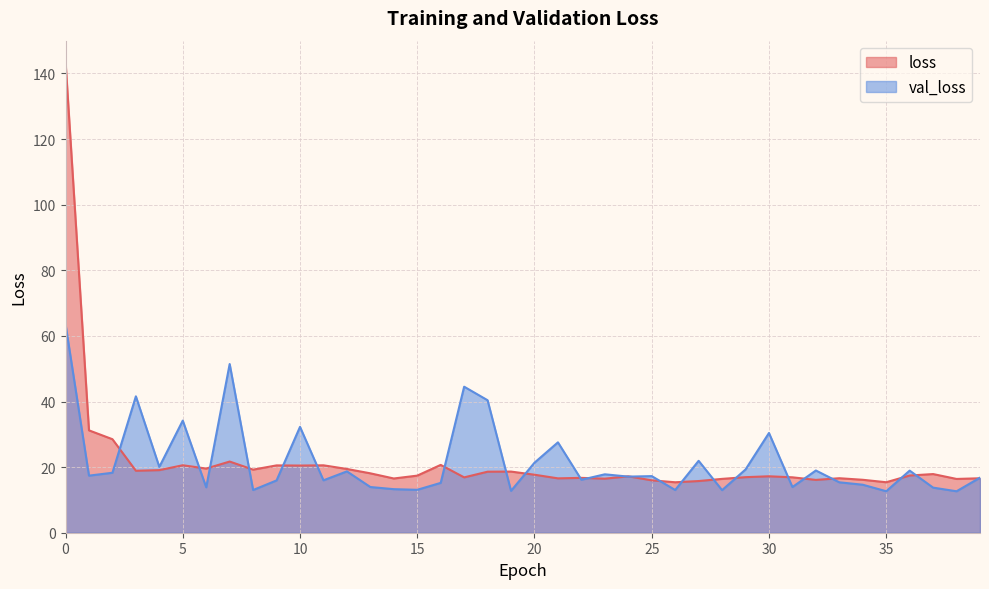

Reading left to right, extract all data points from this chart.

loss: 0=143.7	1=31.2	2=28.5	3=18.9	4=19.1	5=20.6	6=19.6	7=21.7	8=19.2	9=20.5	10=20.5	11=20.6	12=19.4	13=18.1	14=16.5	15=17.4	16=20.7	17=16.9	18=18.6	19=18.6	20=17.7	21=16.6	22=16.7	23=16.5	24=17.2	25=16.0	26=15.4	27=15.8	28=16.4	29=16.9	30=17.2	31=16.9	32=16.1	33=16.6	34=16.1	35=15.4	36=17.4	37=17.9	38=16.4	39=16.6
val_loss: 0=63.6	1=17.4	2=18.3	3=41.6	4=20.1	5=34.2	6=13.8	7=51.4	8=13.0	9=15.9	10=32.3	11=16.0	12=18.7	13=13.9	14=13.3	15=13.1	16=15.2	17=44.5	18=40.4	19=12.8	20=21.3	21=27.6	22=16.1	23=17.8	24=17.1	25=17.3	26=13.0	27=21.9	28=13.0	29=19.3	30=30.4	31=13.9	32=19.0	33=15.4	34=14.6	35=12.6	36=18.9	37=13.7	38=12.6	39=16.8